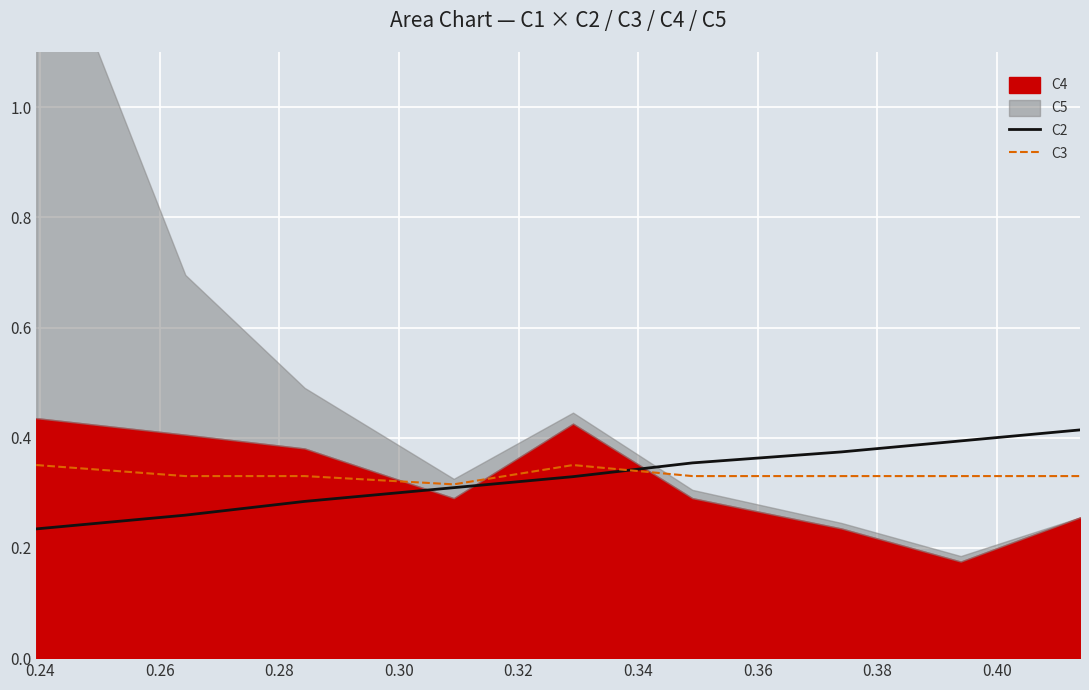

Is the value of C2 at 0.32 greater than the value of C3 at 0.30?

Yes